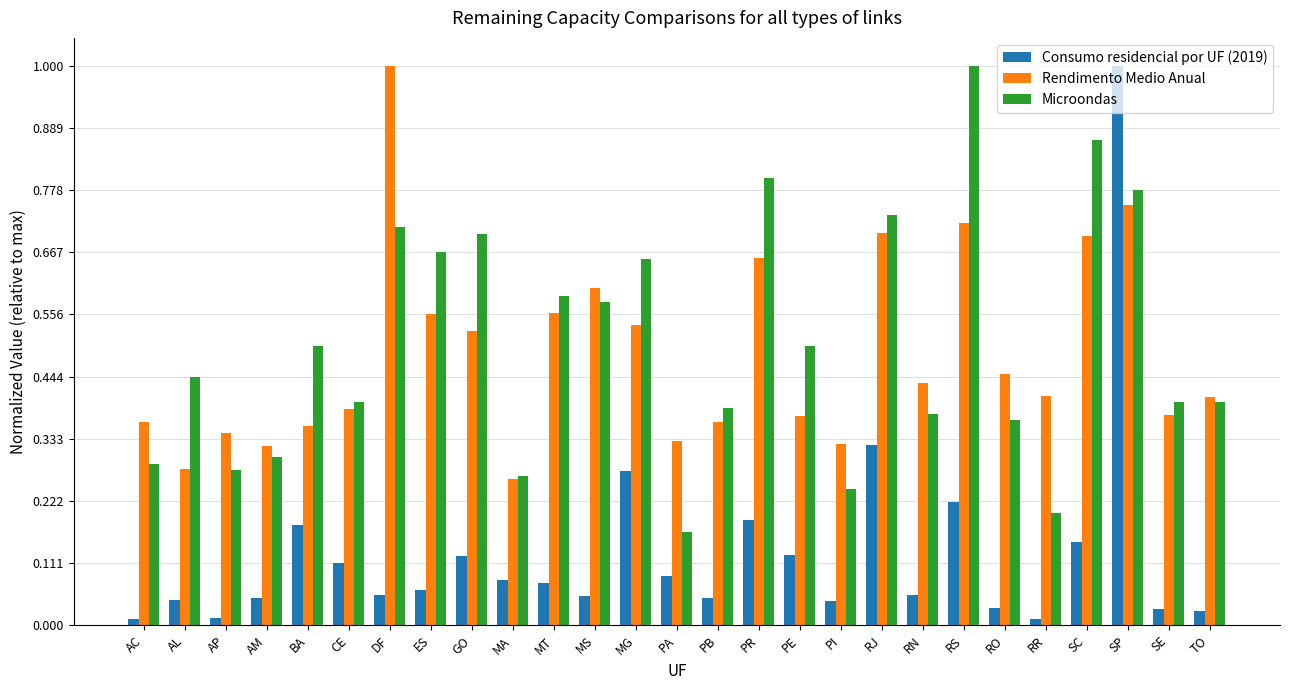

At how many categories does at least one series exceed 0?

27